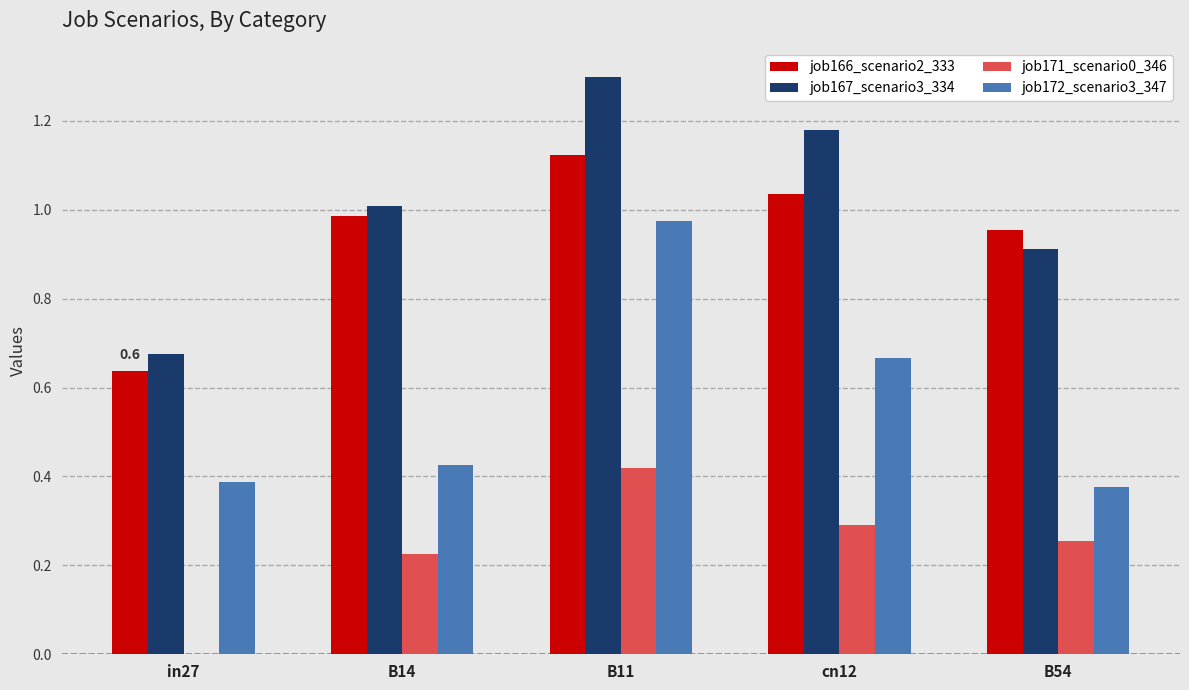

How many series are shown in this chart?

4